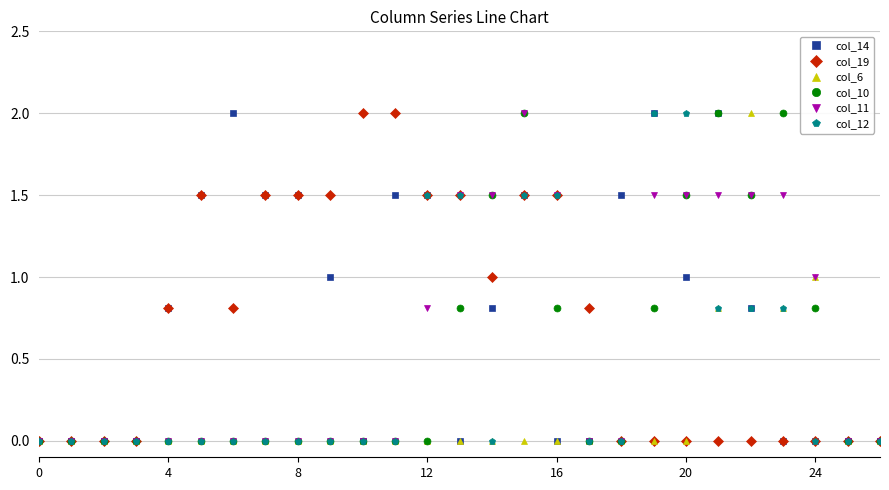

True or false: col_6 has more than 1 interior local peaks.

True